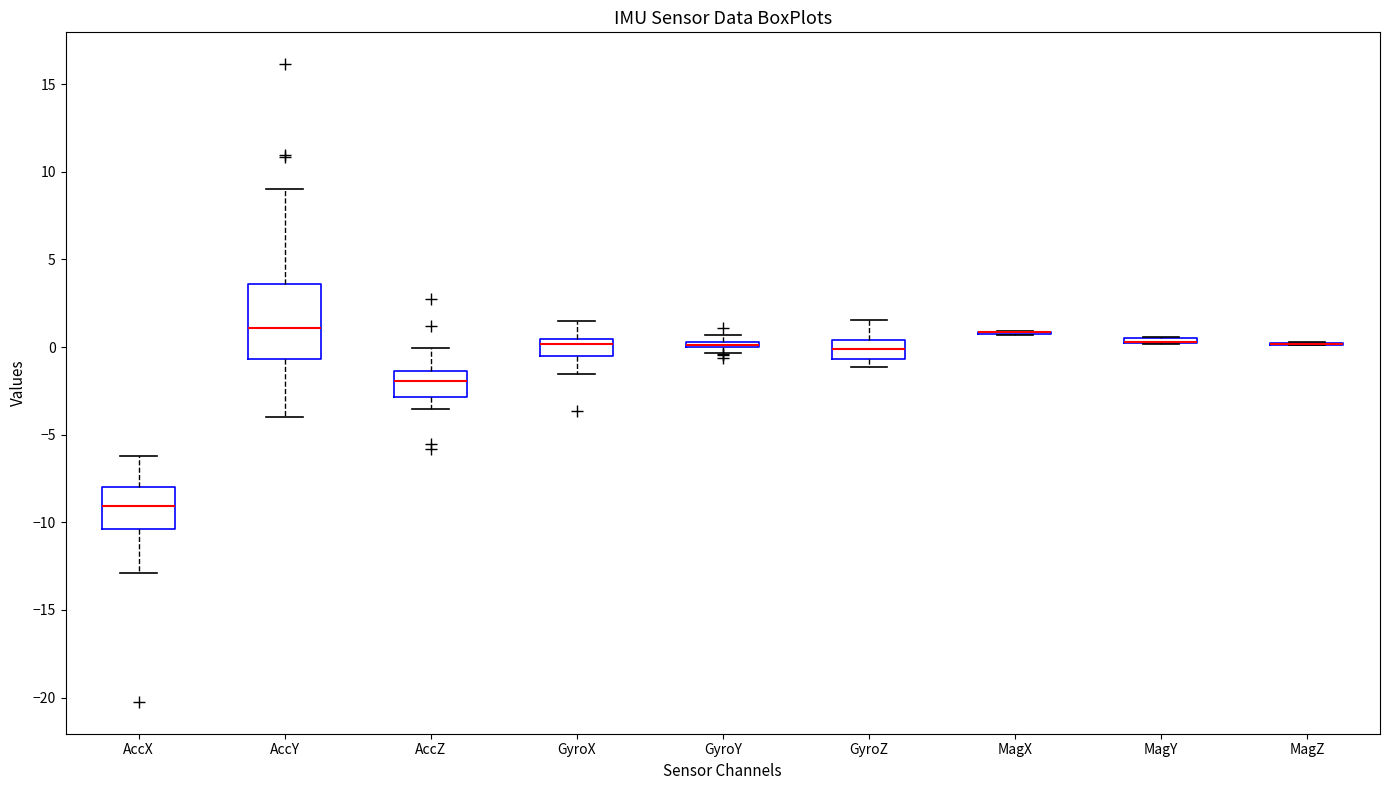

Which box is the tallest, from its lower edge to its upper edge?

AccY